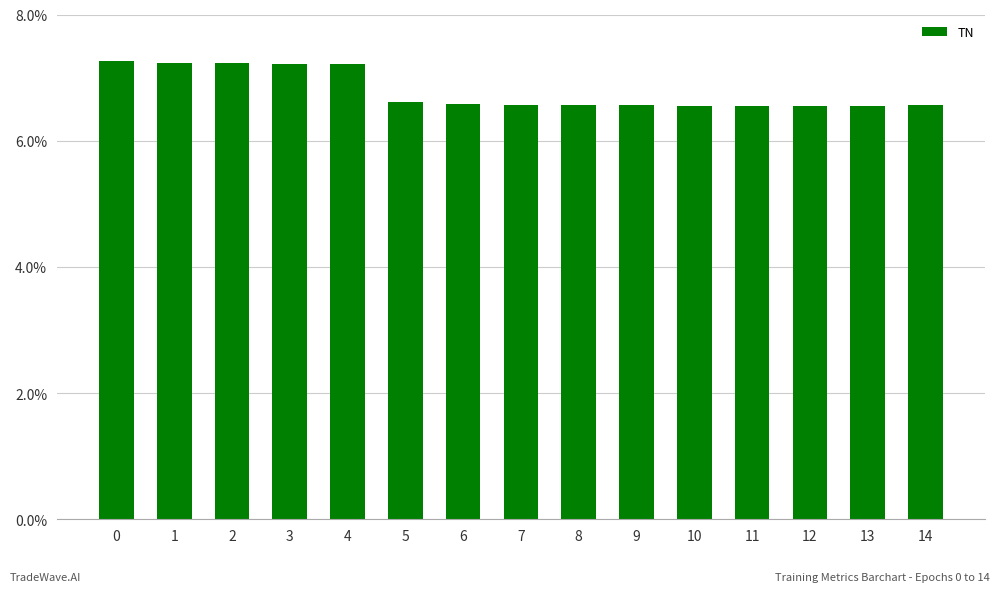

Are the bars horizontal?

No